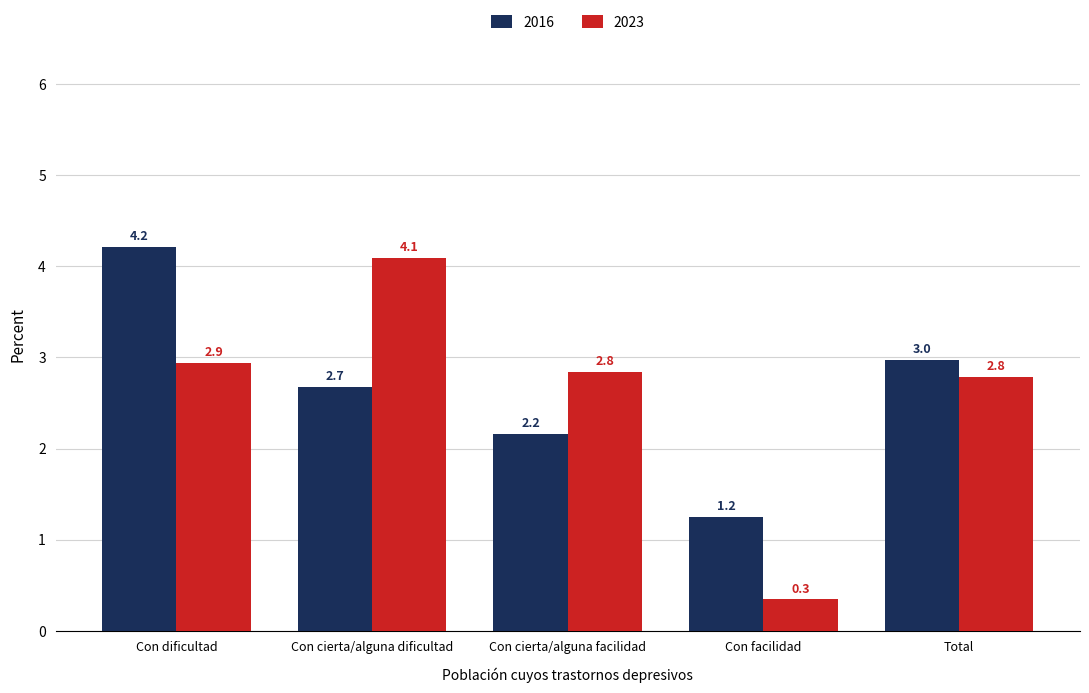

Is it true that 2016 equals 4.2 at Con dificultad?

True